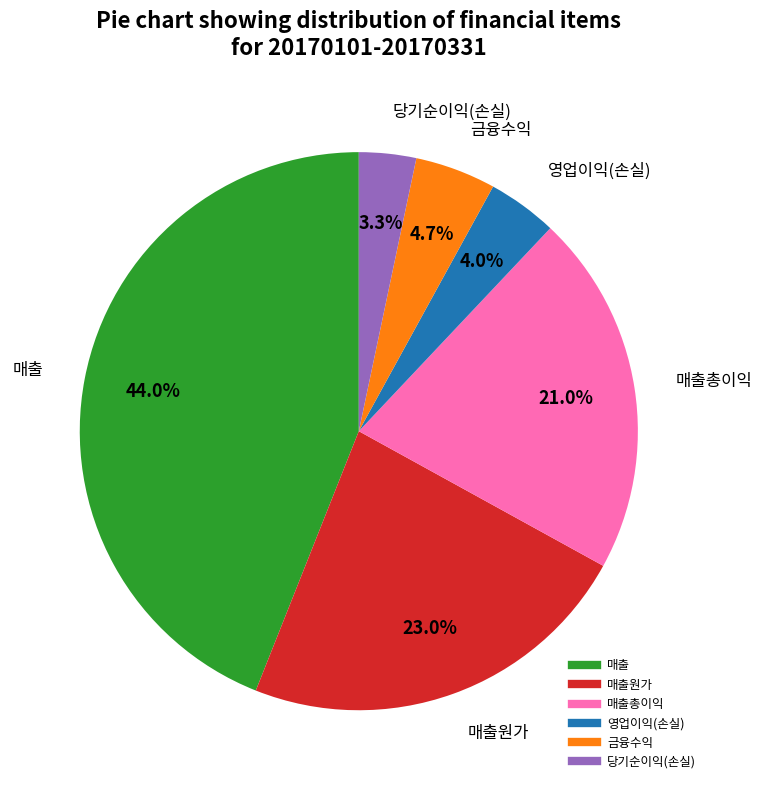

How many slices are in this pie chart?

6